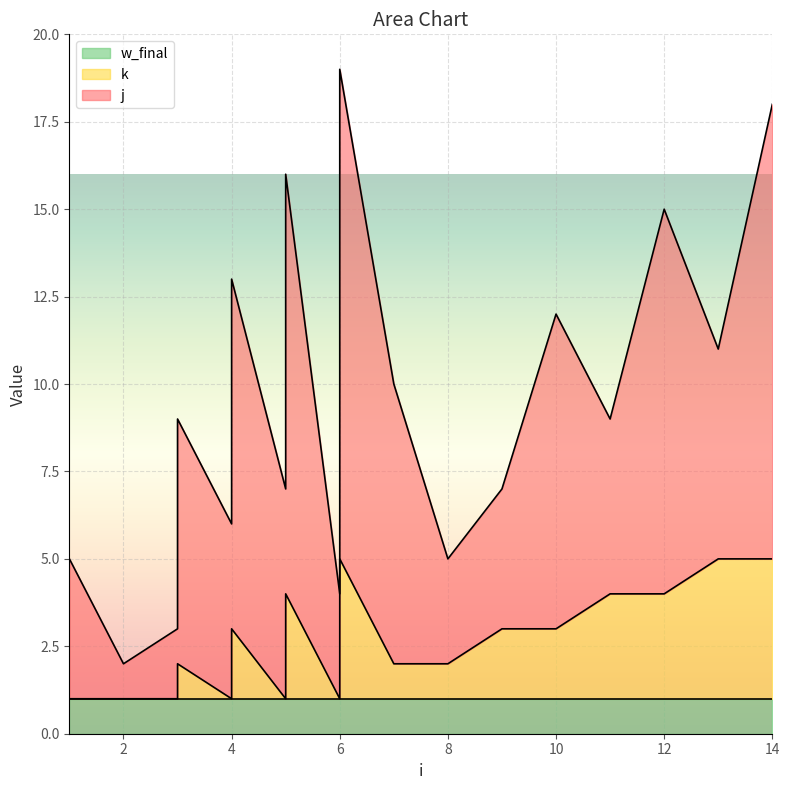

Is it true that k equals 5 at 11?

False